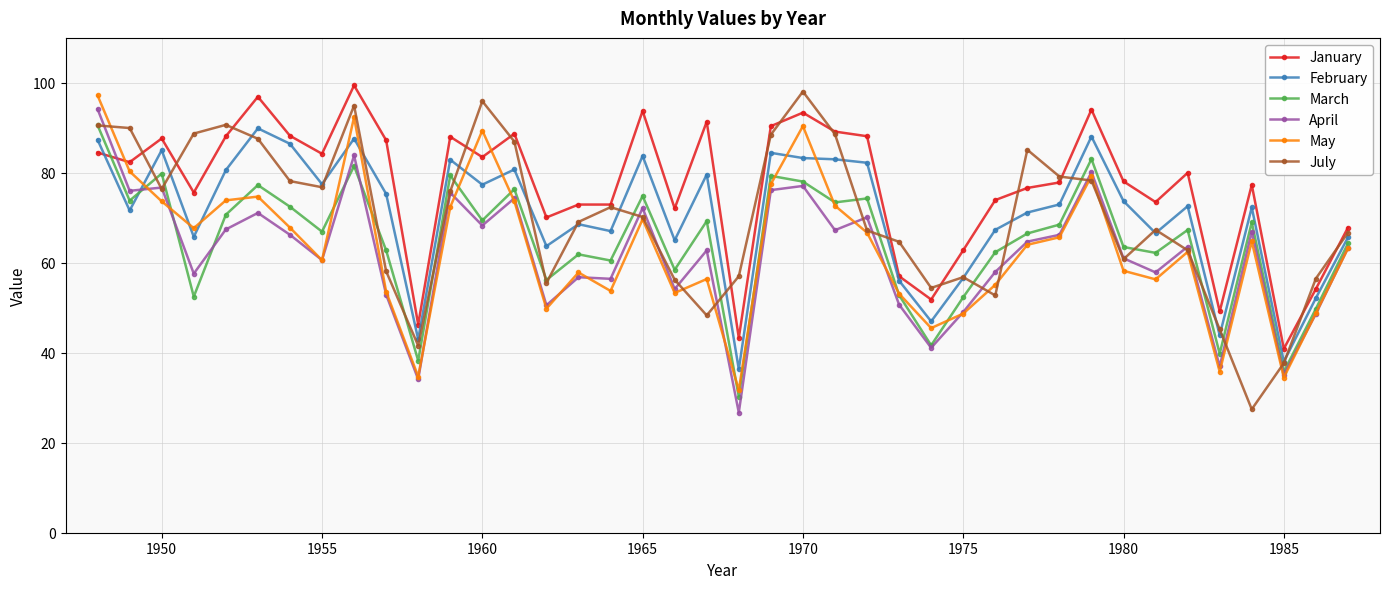

True or false: February and April cross at least once.

True